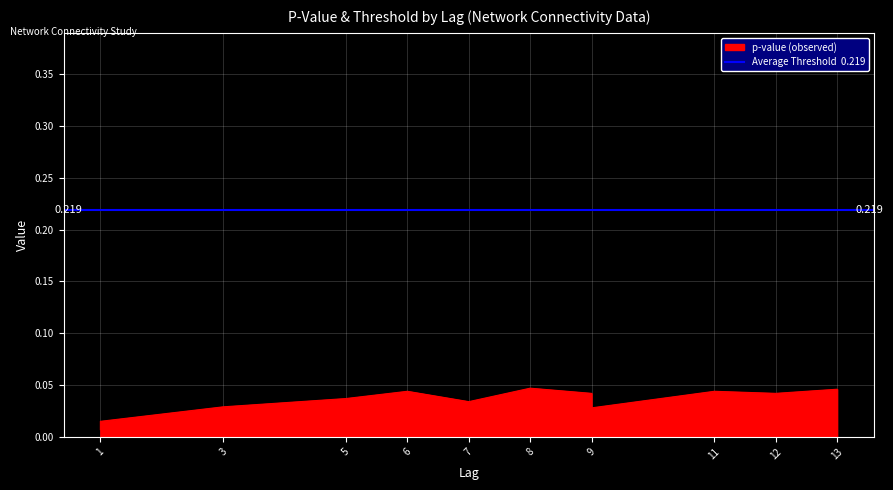

The chart shows a value of 0.0 at 6. True or false?

True